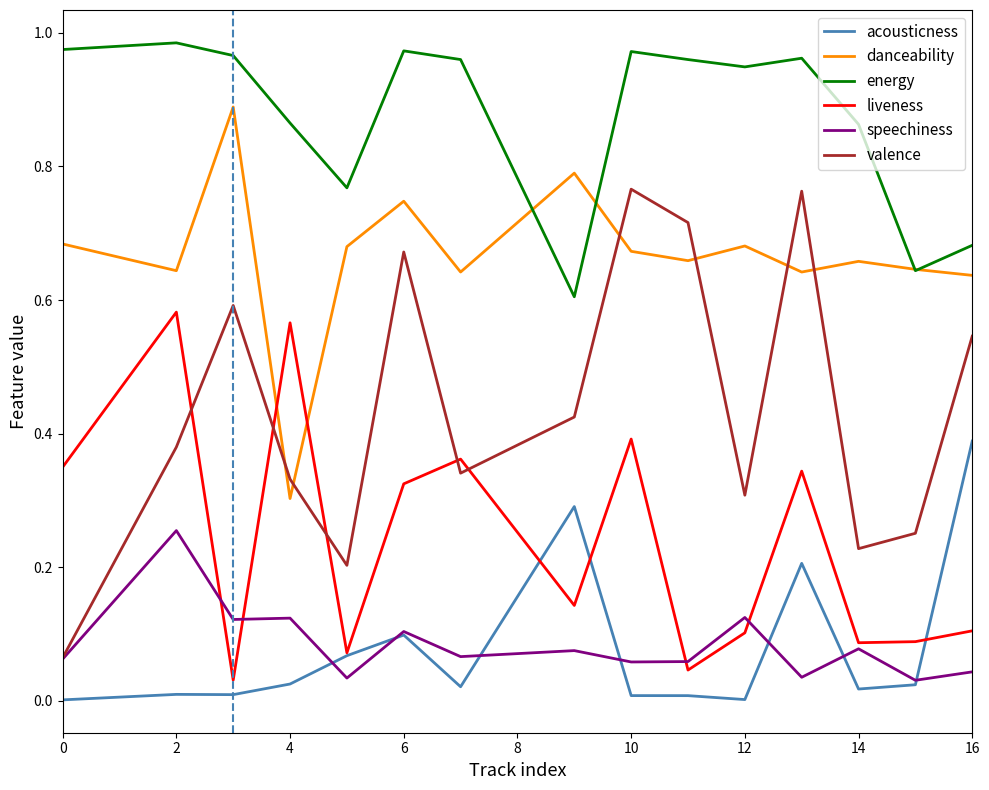

Rank the series by their maximum value, from highest to lowest.

energy, danceability, valence, liveness, acousticness, speechiness